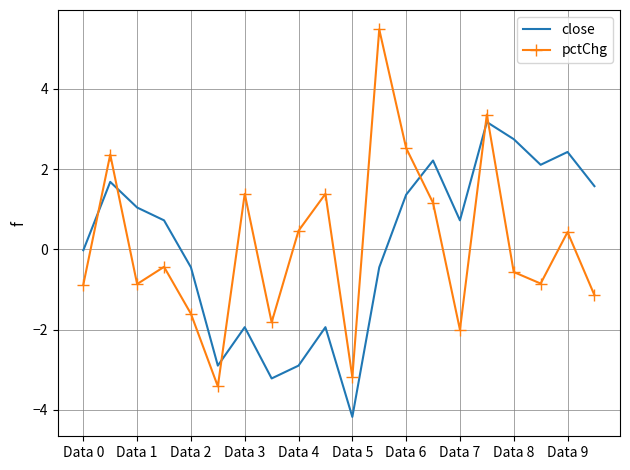

What is the minimum value for pctChg?

-3.4